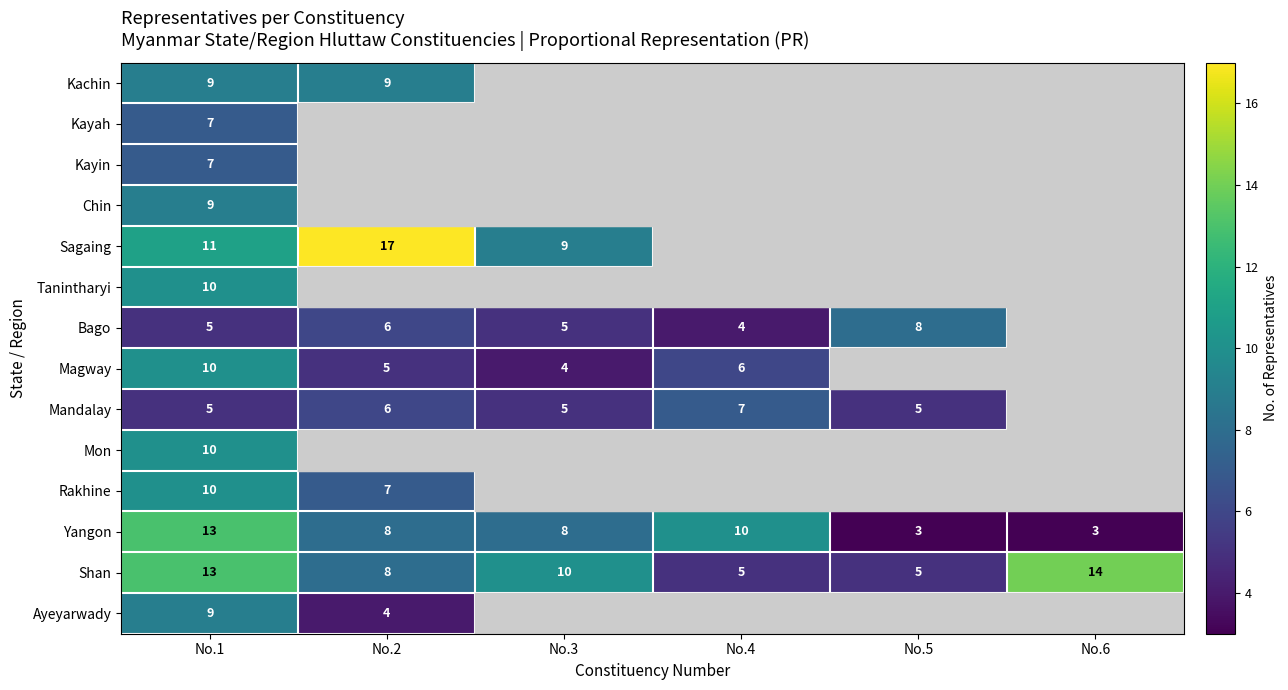

What is the approximate value of Yangon at No.6?

3